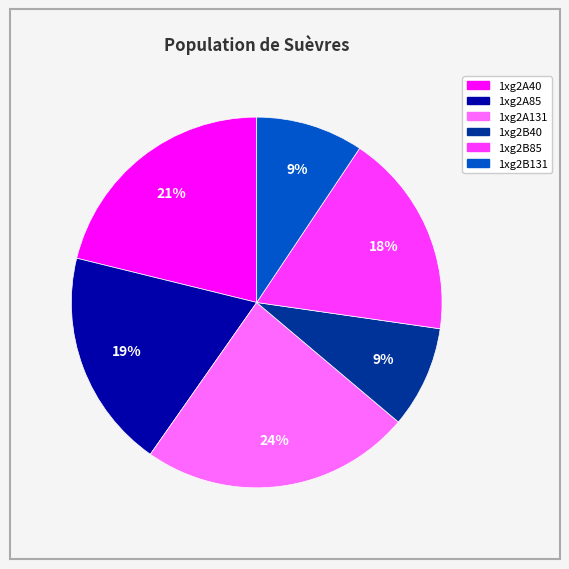

To the nearest percent, what is the difference between the 1xg2B85 and 1xg2A85 slice percentages?

1%